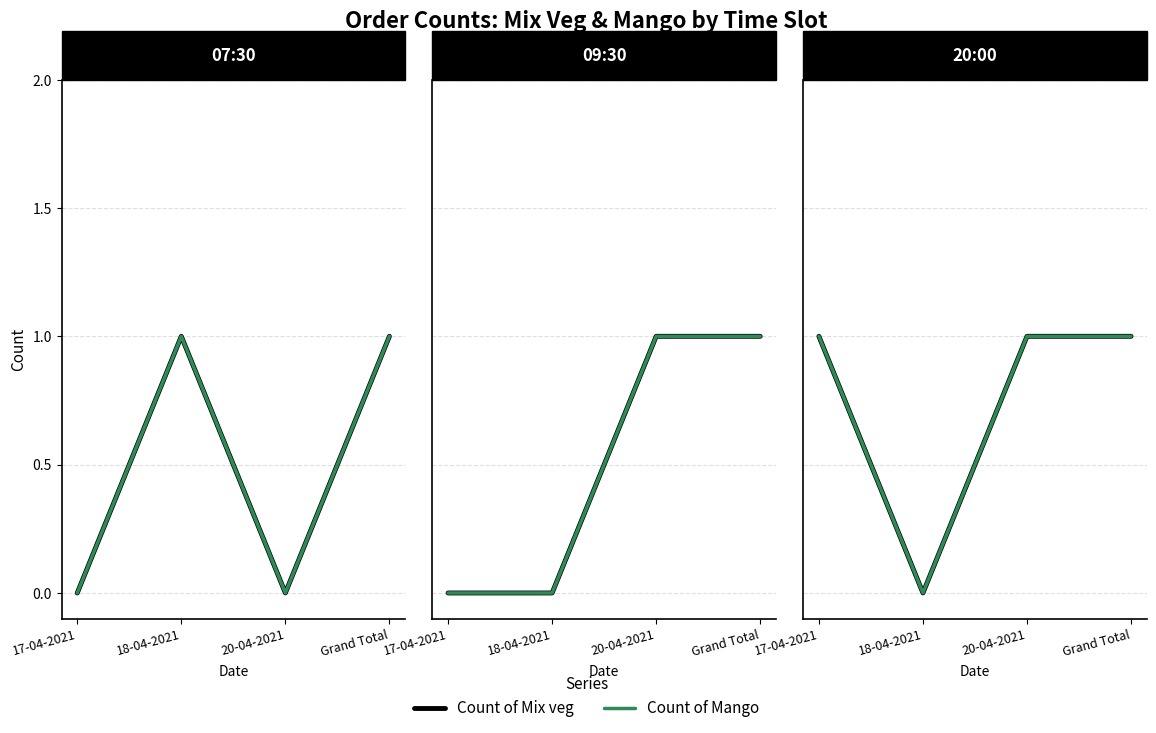

True or false: Count of Mango and Count of Mix veg cross at least once.

False